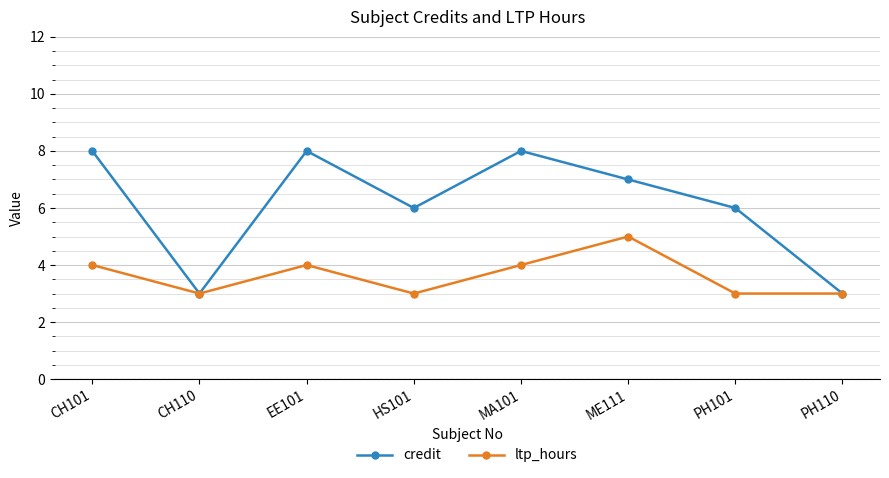

The value of credit at EE101 is 8. True or false?

True